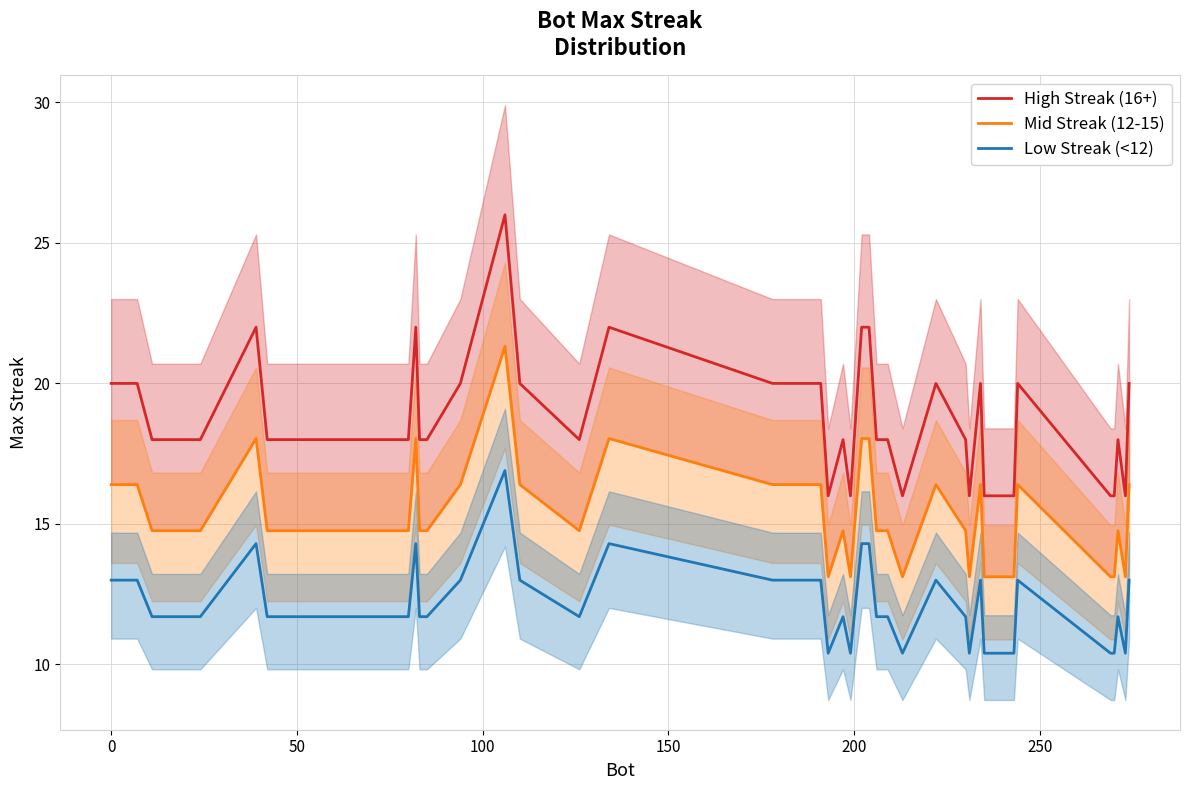

True or false: High Streak (16+) has more than 2 interior local peaks.

True